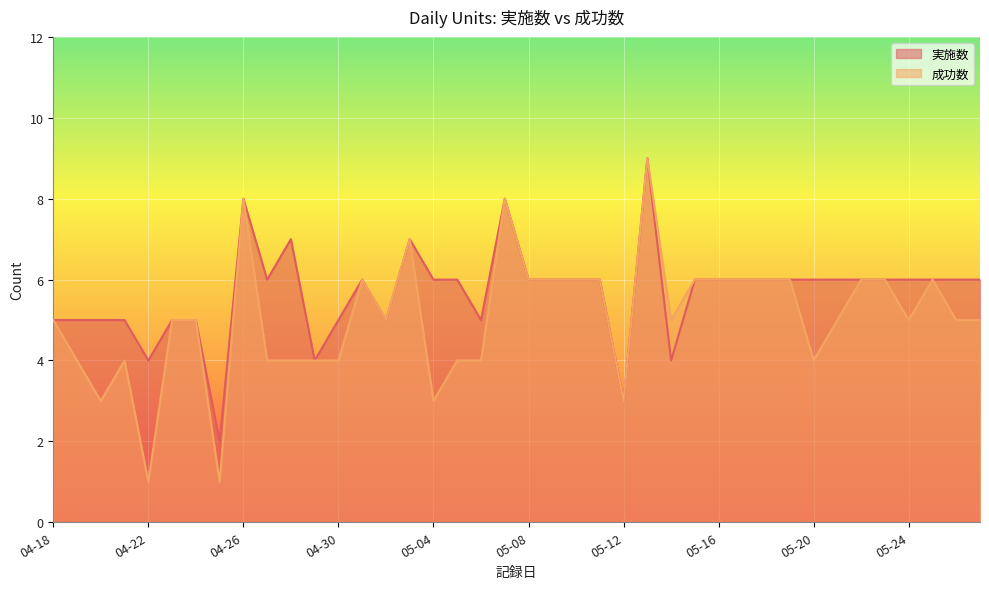

Rank the series by their average value, from lowest to highest.

成功数, 実施数